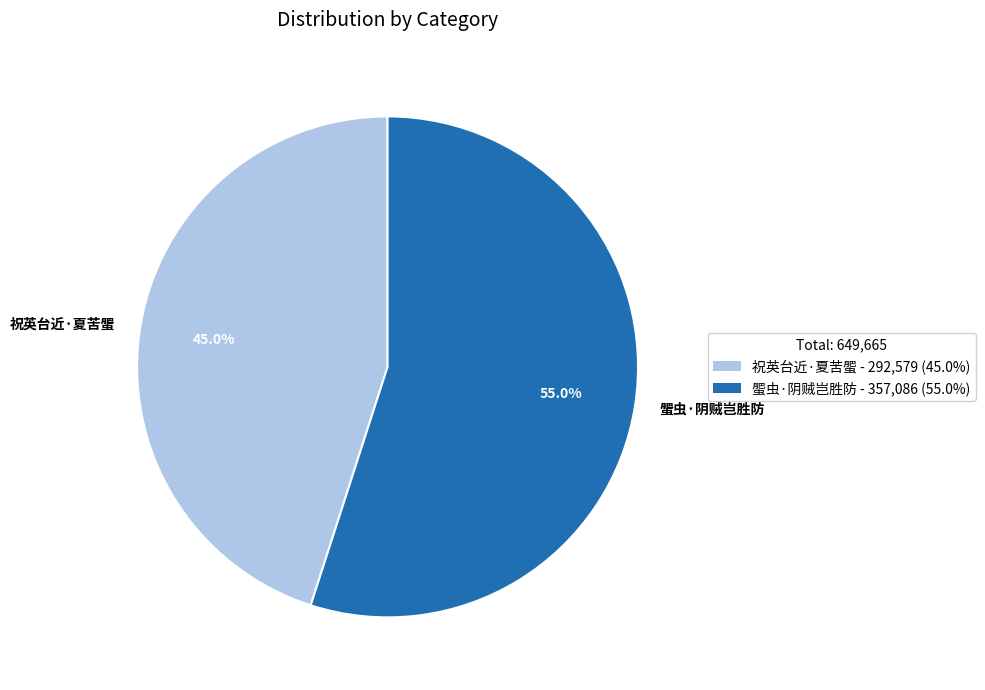

The 蜰虫·阴贼岂胜防 slice represents 55% of the pie. True or false?

True